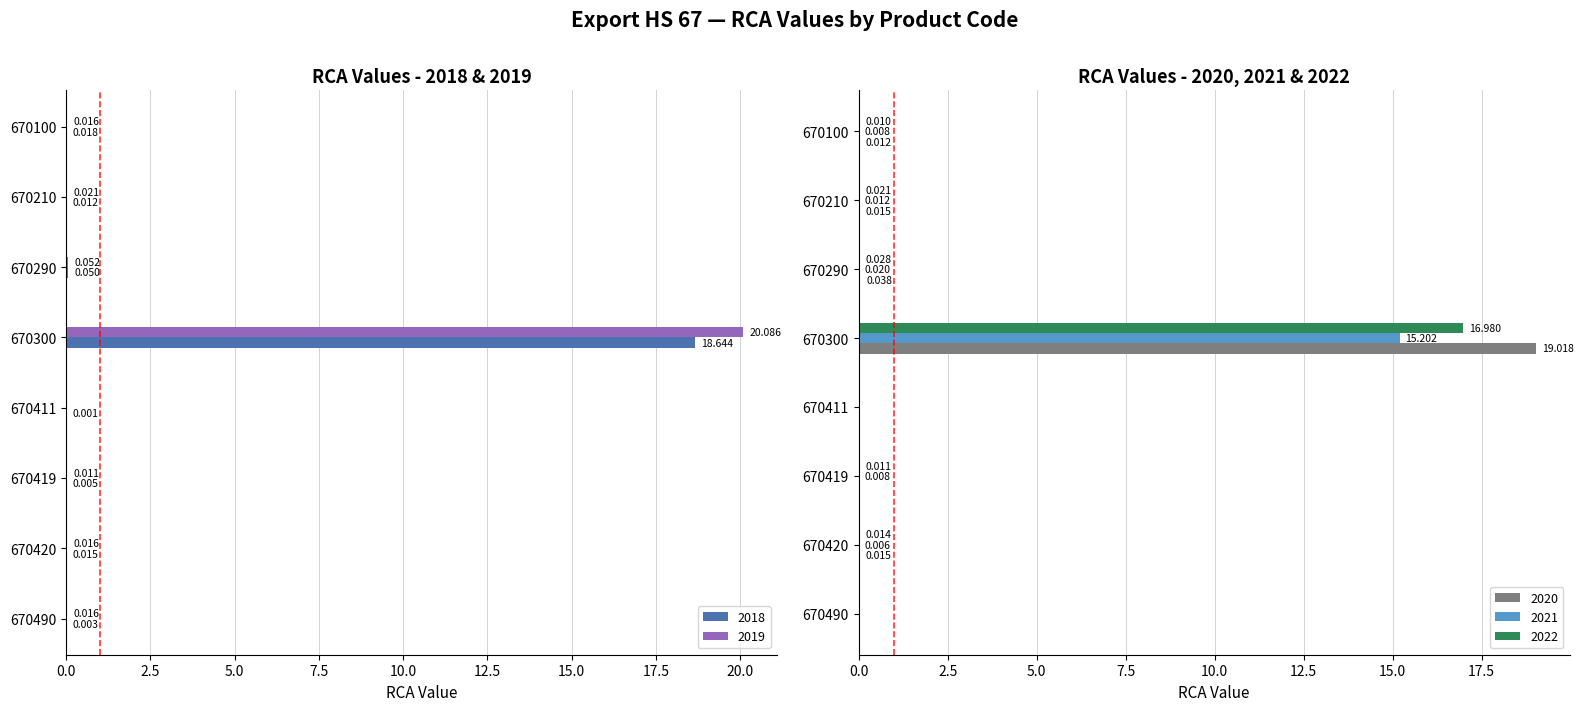

Is it true that 2019 equals 0.0 at 670420?

False